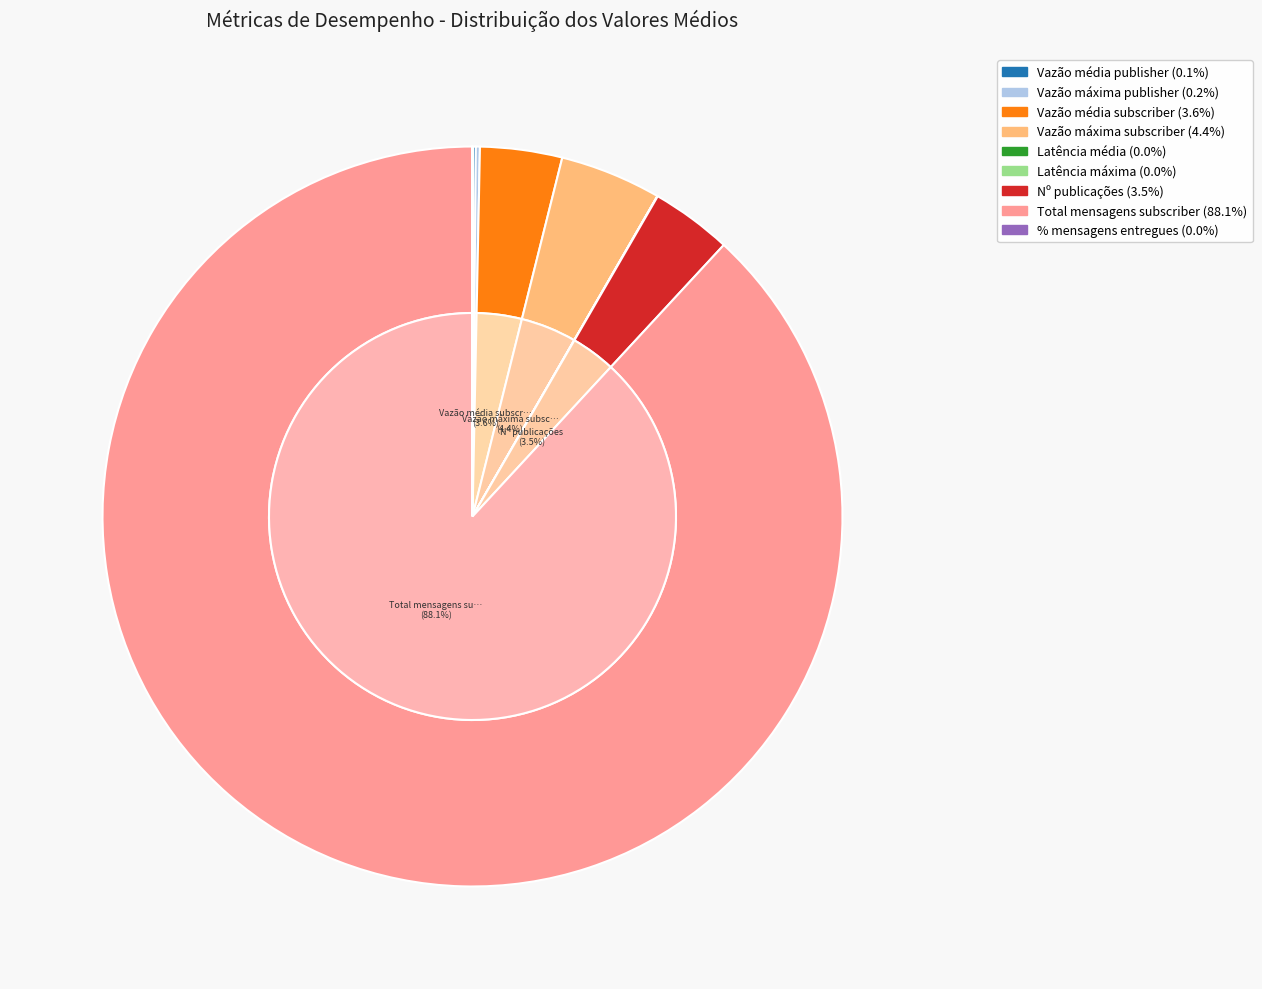

Is it true that Vazão média publisher is 0% of the pie?

True